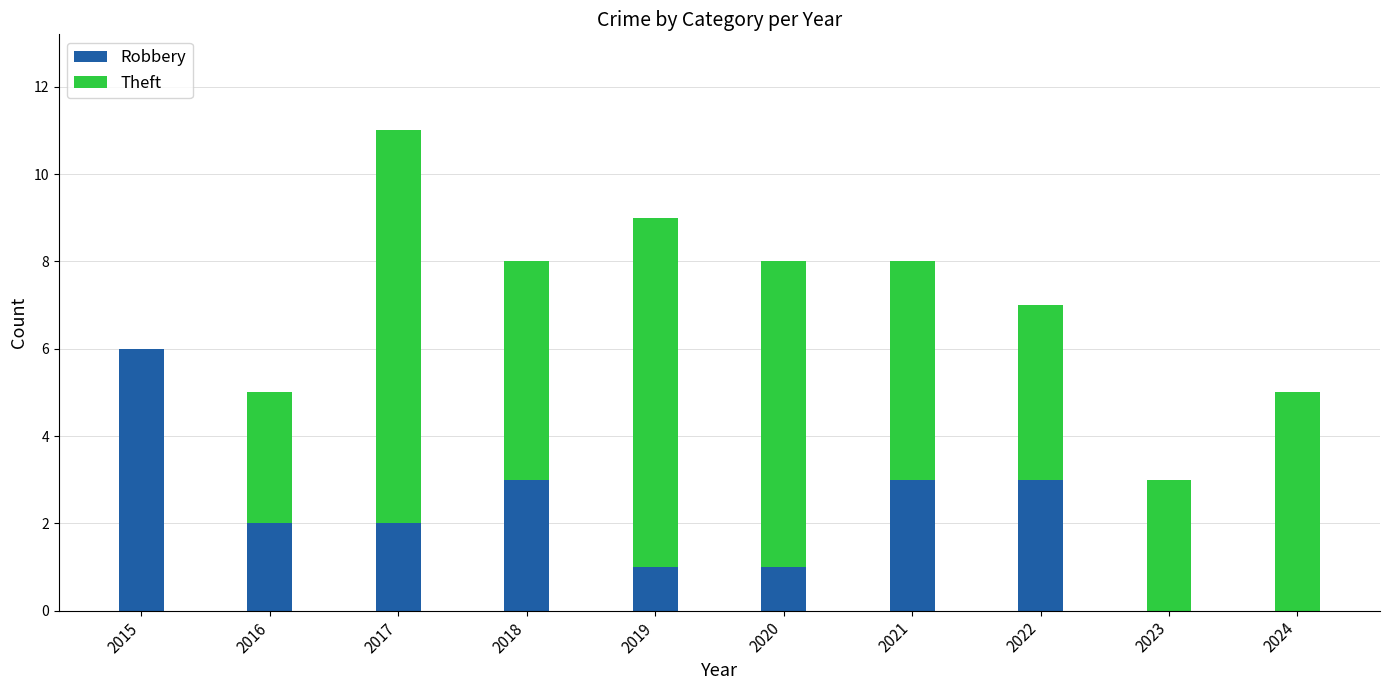

At which category is the sum across all series the highest?

2017